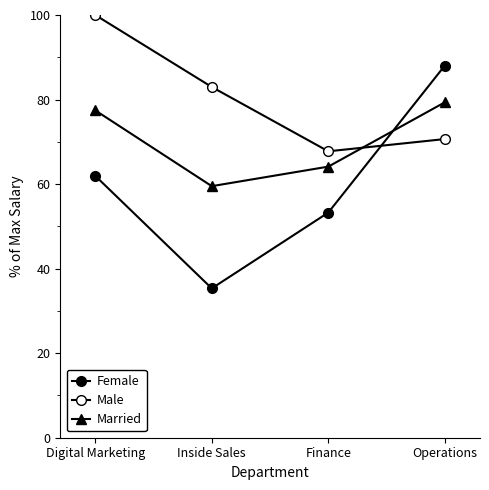

The value of Married at Operations is 79.3. True or false?

True